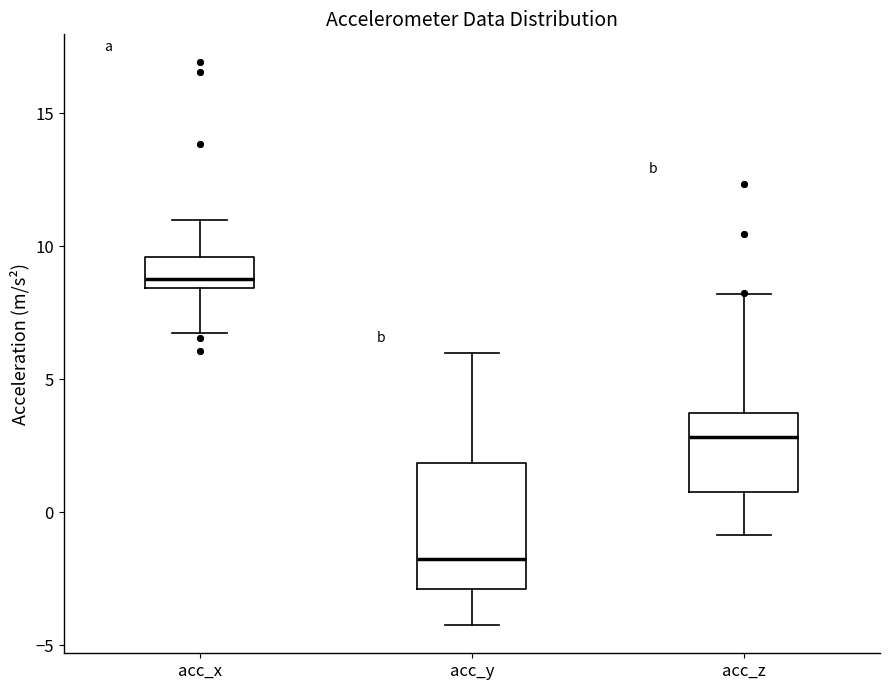

Comparing the boxes themselves (not the whiskers), which one is the tallest?

acc_y